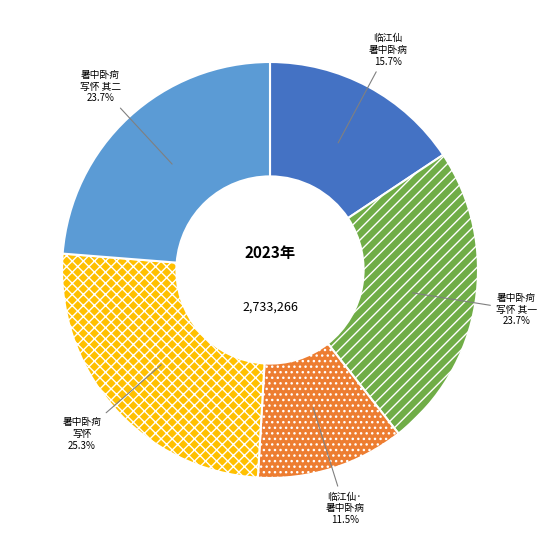

What is the largest slice in the pie chart?

暑中卧疴 写怀